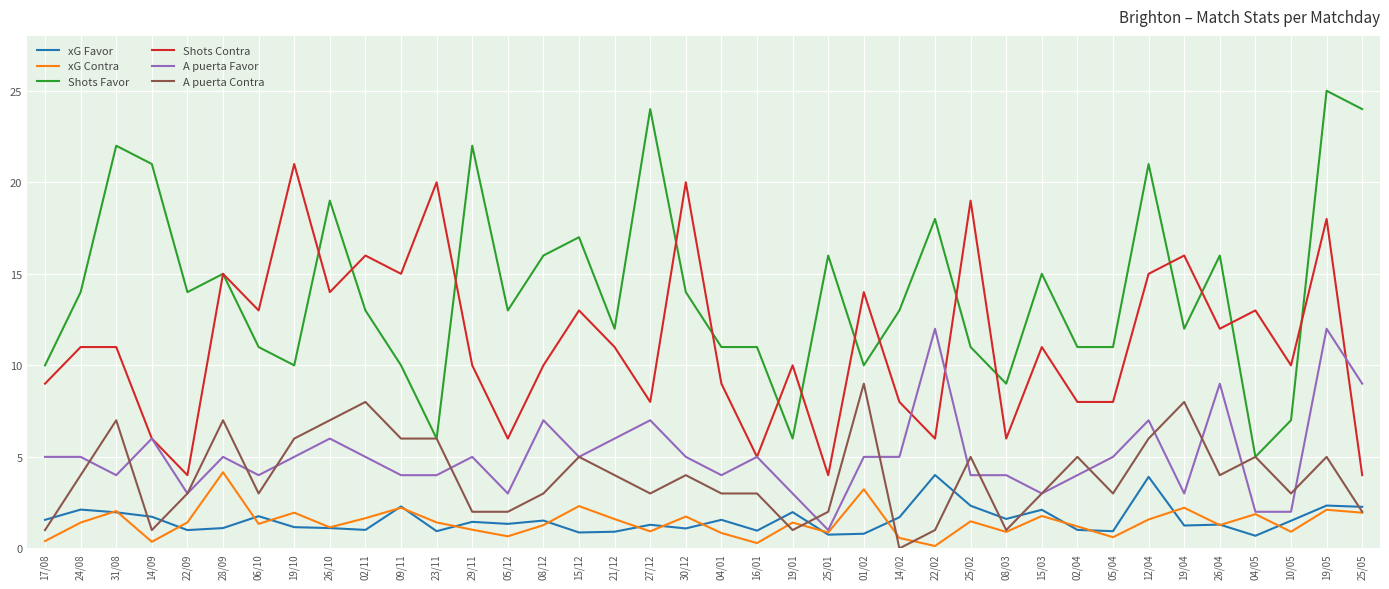

What are all the series names shown in the legend?

xG Favor, xG Contra, Shots Favor, Shots Contra, A puerta Favor, A puerta Contra